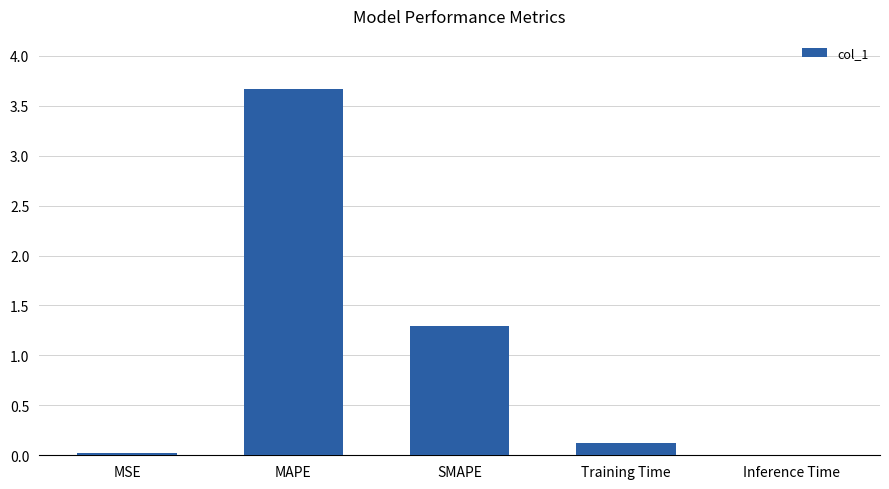

Which has a higher value, SMAPE or Inference Time?

SMAPE